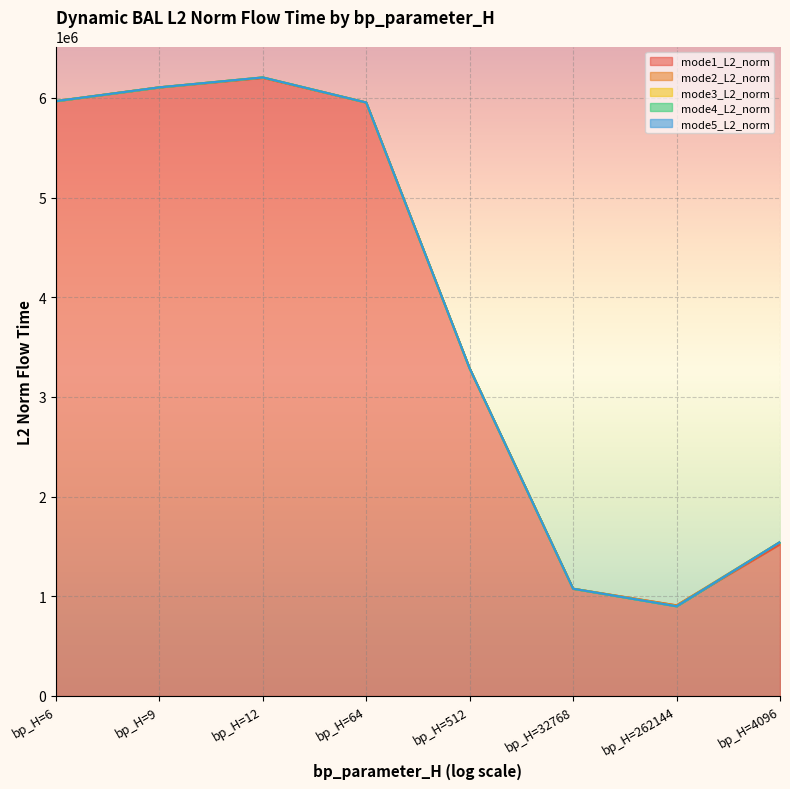

Where is mode3_L2_norm nearest to the value 3552130?

bp_H=512